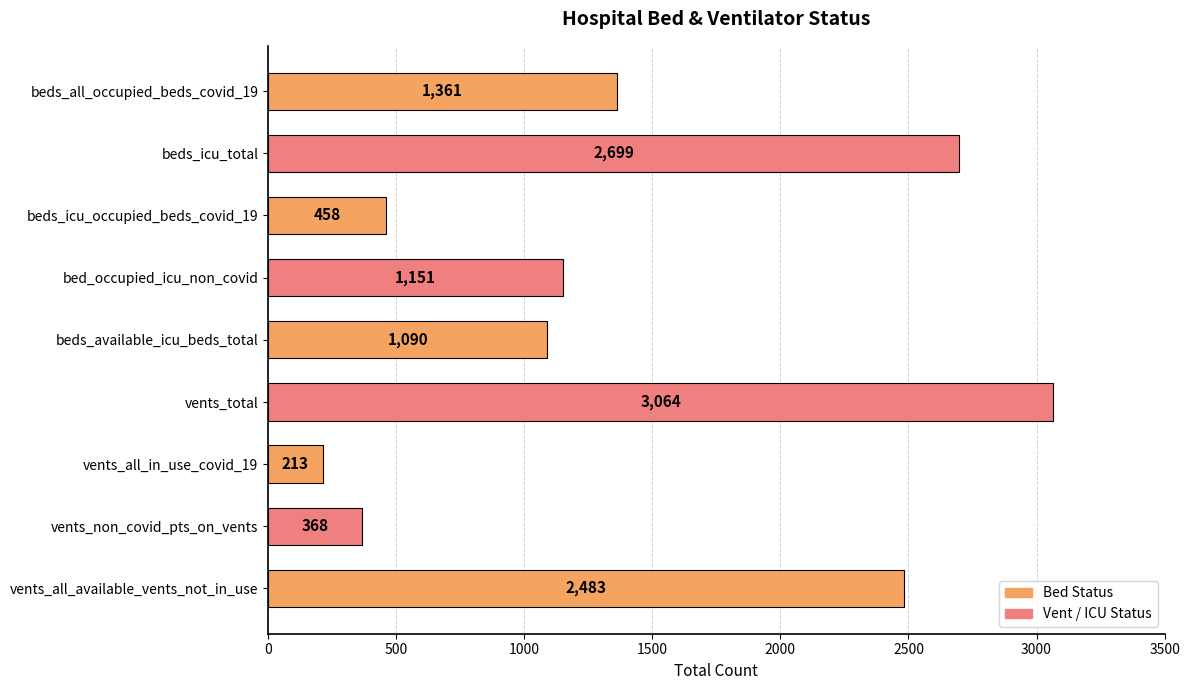

Count the number of data series in this chart.

1